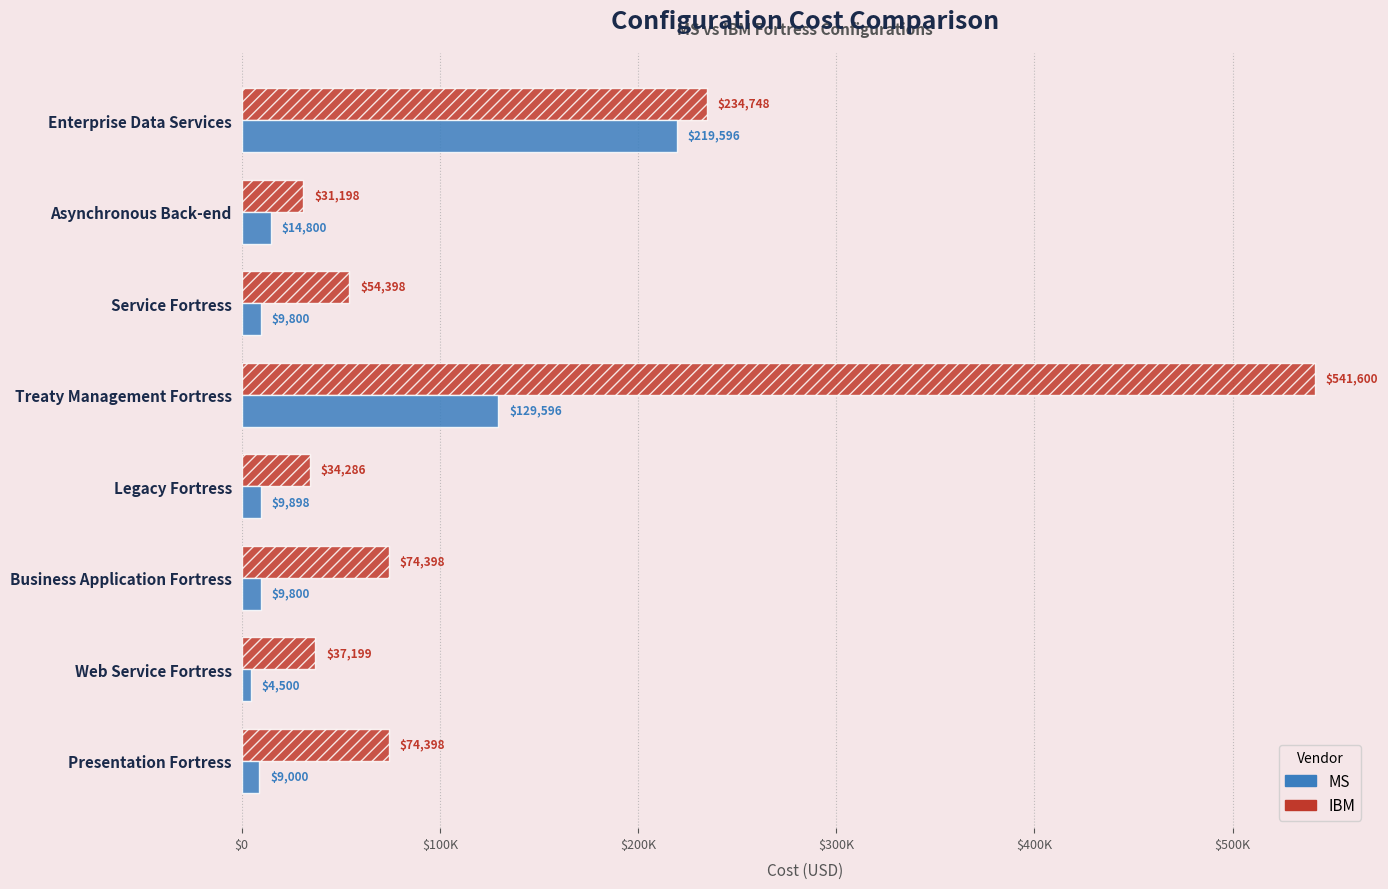

What are all the series names shown in the legend?

MS, IBM